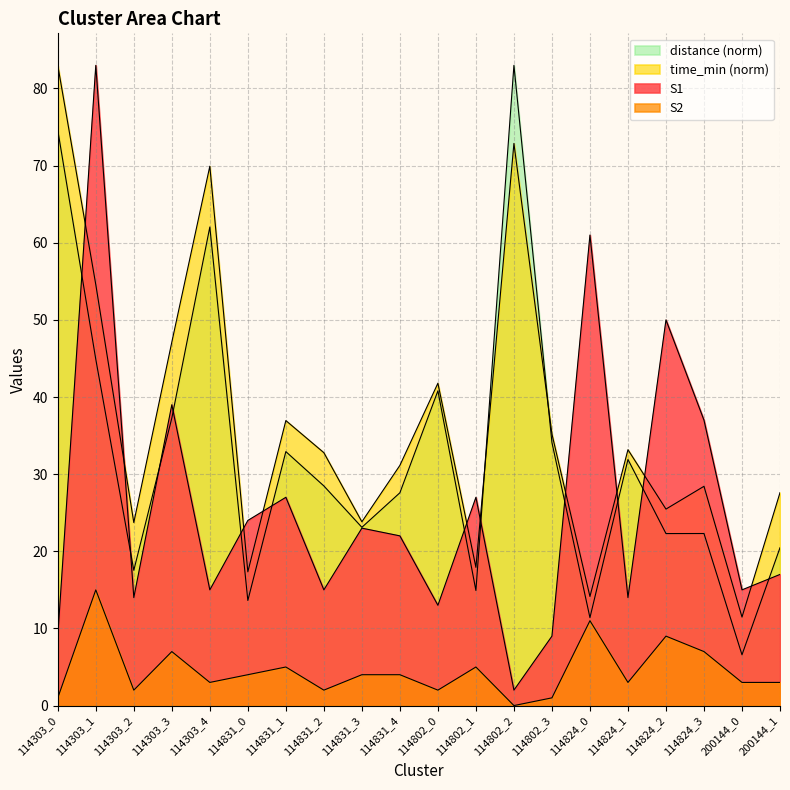

How many positive values does the S2 series have?

19